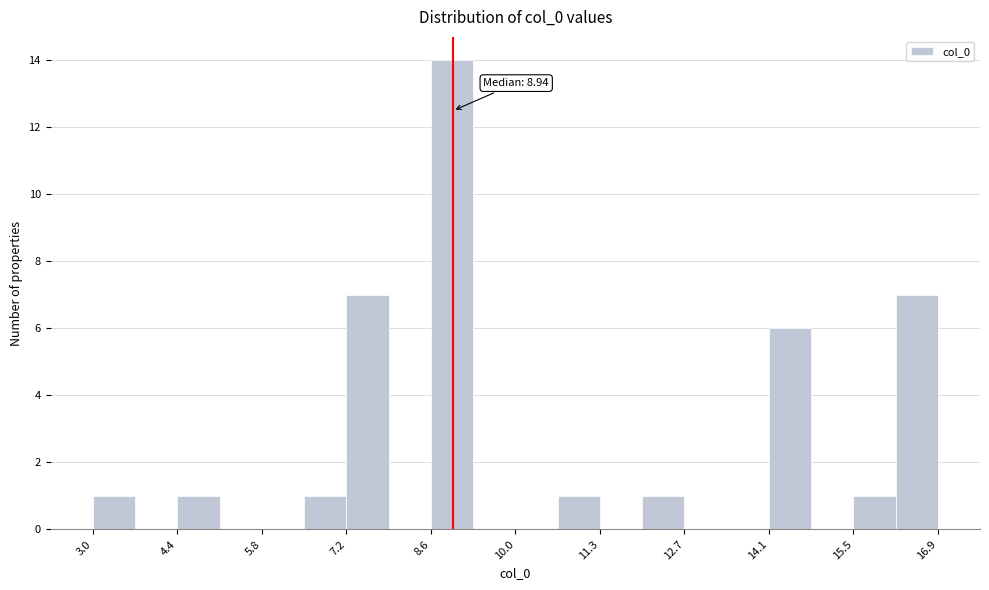

Around what value on the x-axis is the tallest bar? Give the approximate position of its centre, as read against the axis.

9.0